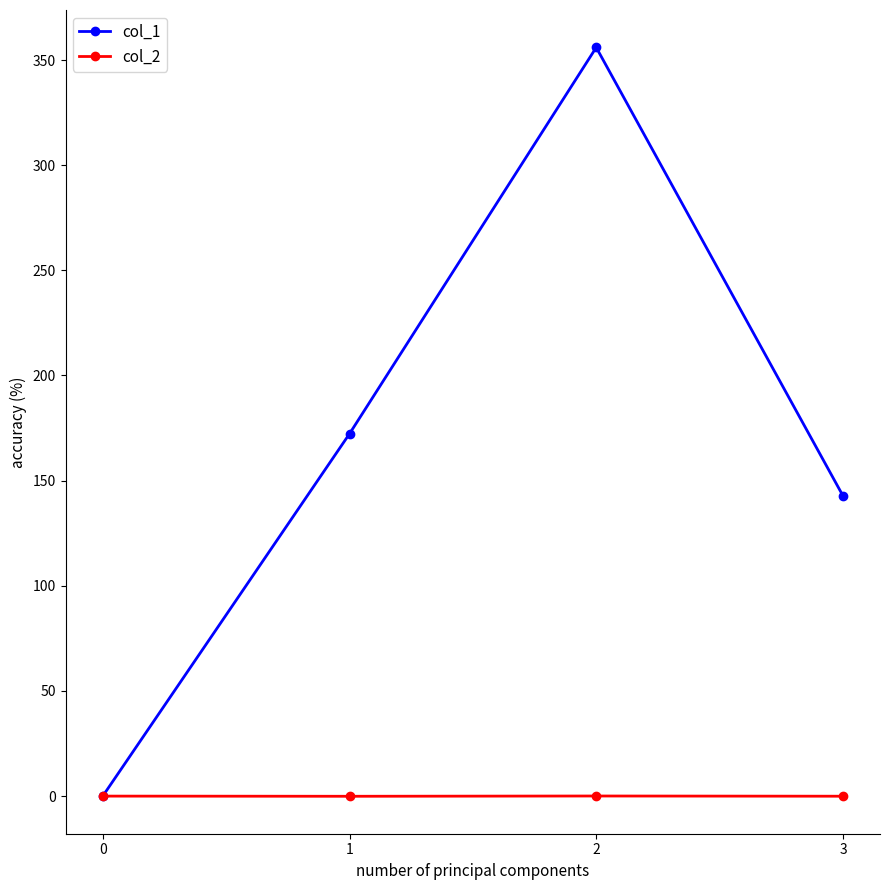

What is the difference between the maximum and minimum values in the col_2 series?

0.1